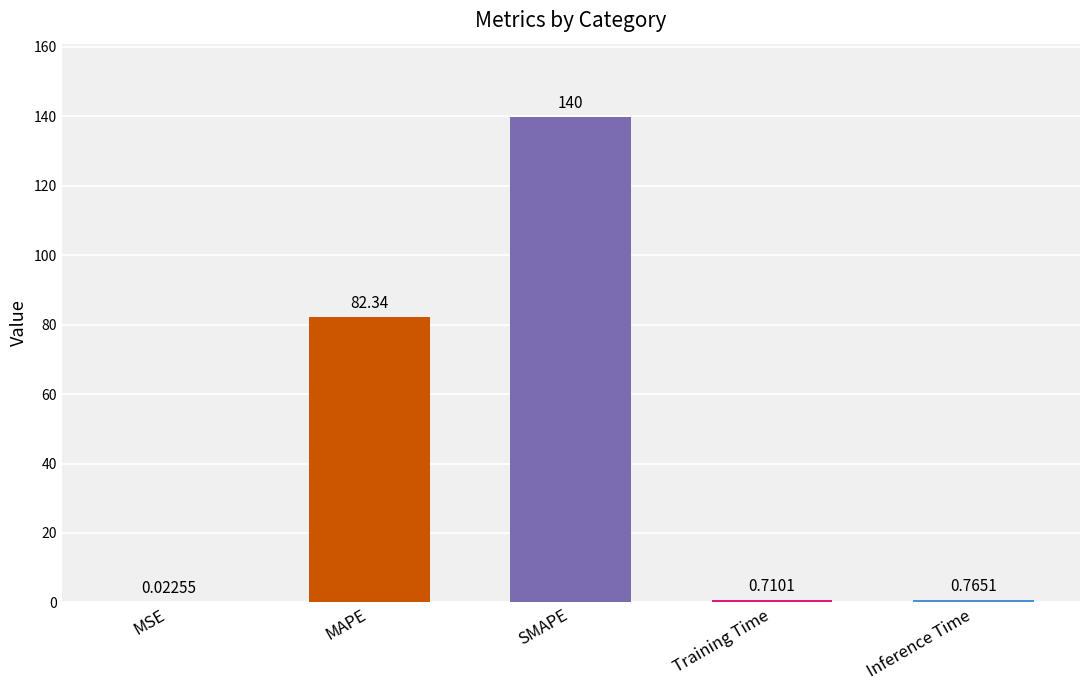

How many series are shown in this chart?

1